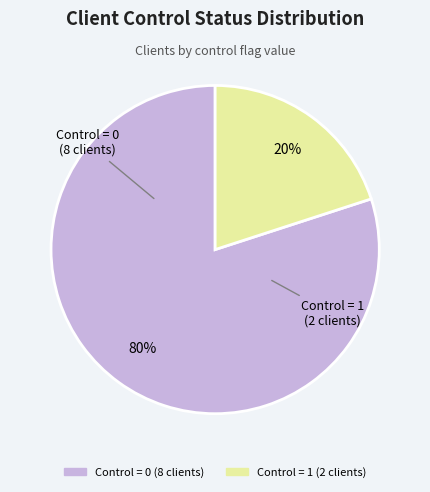

Is there any slice that represents more than half of the pie?

Yes